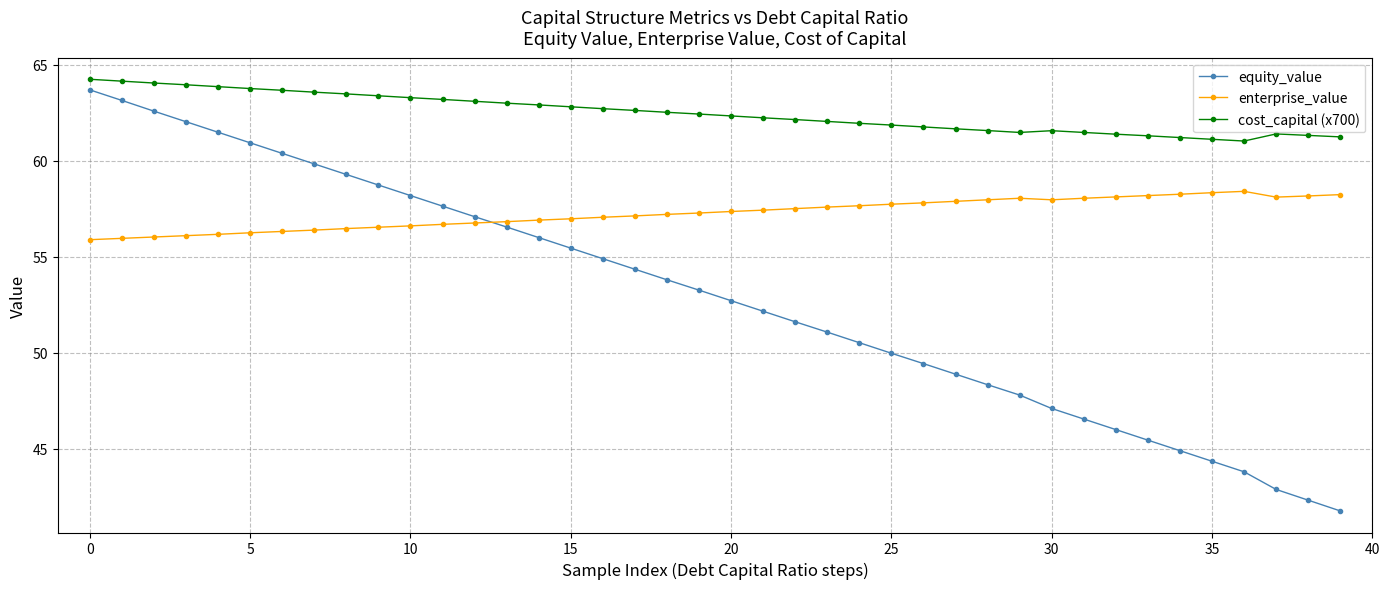

True or false: enterprise_value and equity_value intersect in this chart.

True